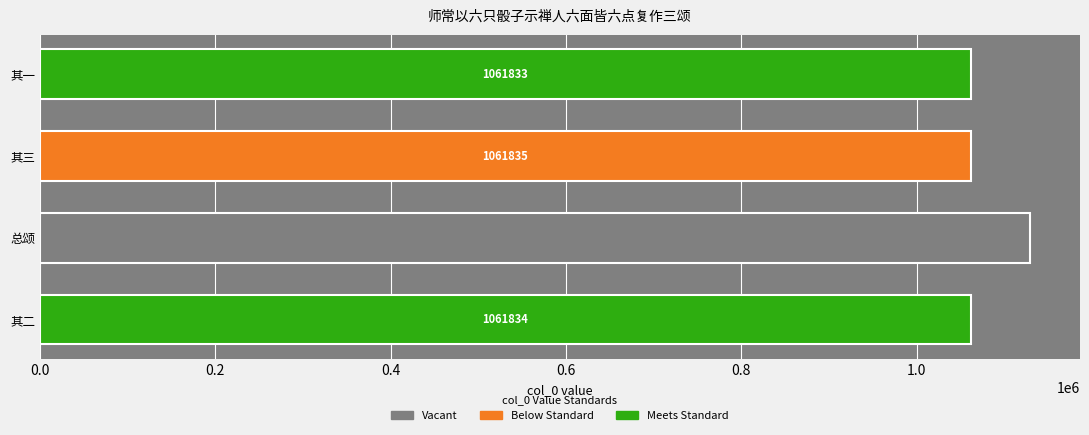

Does the chart contain stacked bars?

No